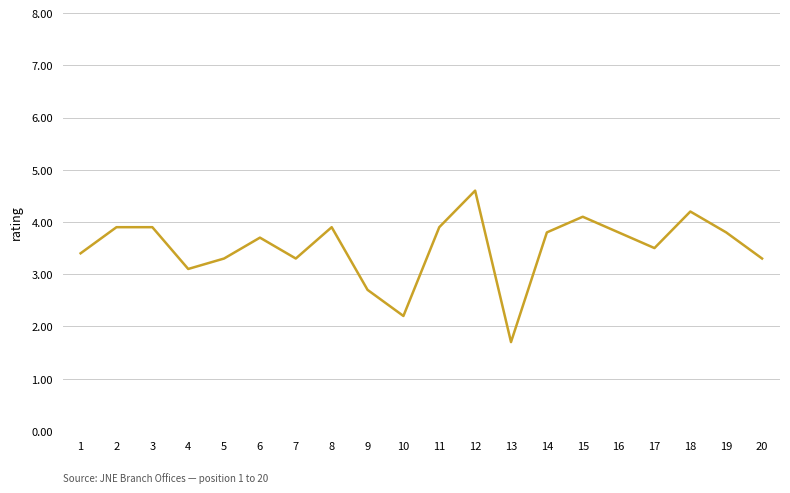

Is this an area chart (filled region under the line)?

No